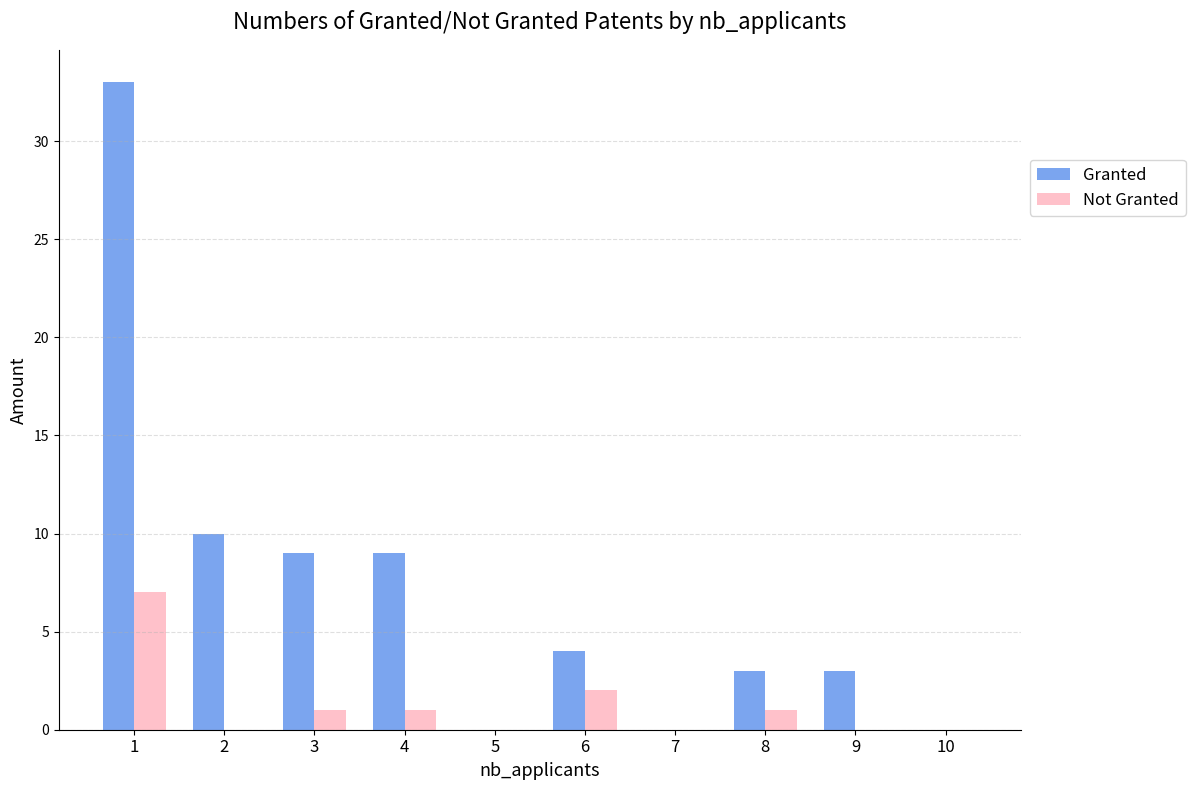

At which category is the sum across all series the highest?

1